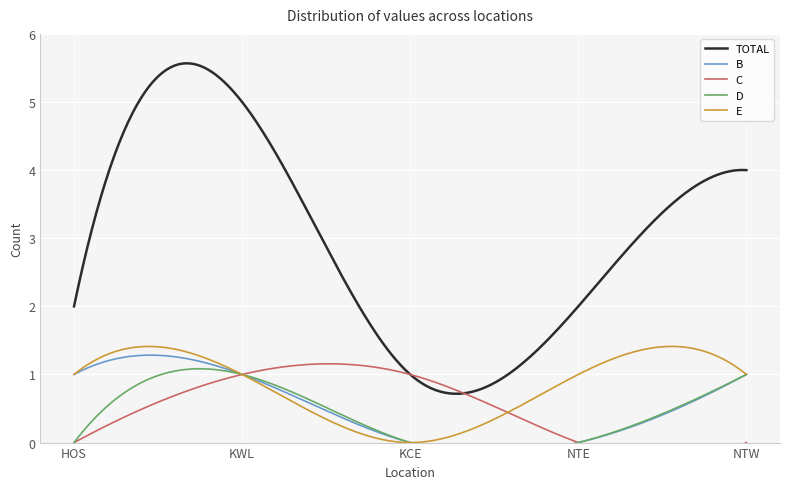

What position from the left is KCE?

3